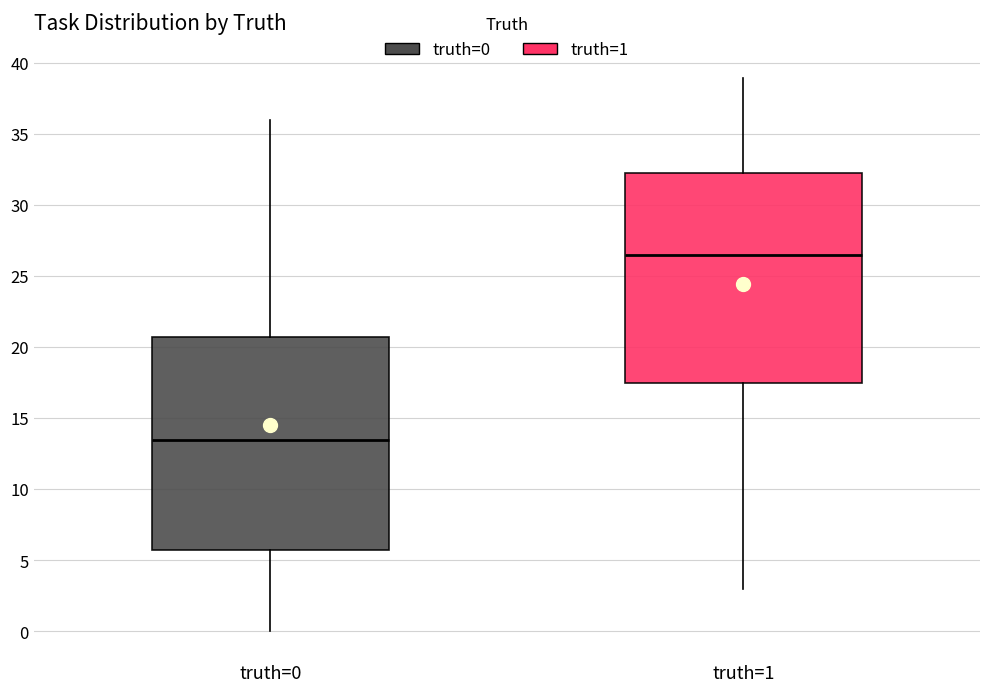

Reading left to right, read every box against the y-axis: the position of its median line, the range the box covers, and the ends of its whiskers. The values are not printed on the chart, so give them approximately, as read against the axis.

truth=0: median 13.5, box 6.0 to 21.0, whiskers 0.0 to 36.0
truth=1: median 26.5, box 17.5 to 32.5, whiskers 3.0 to 39.0